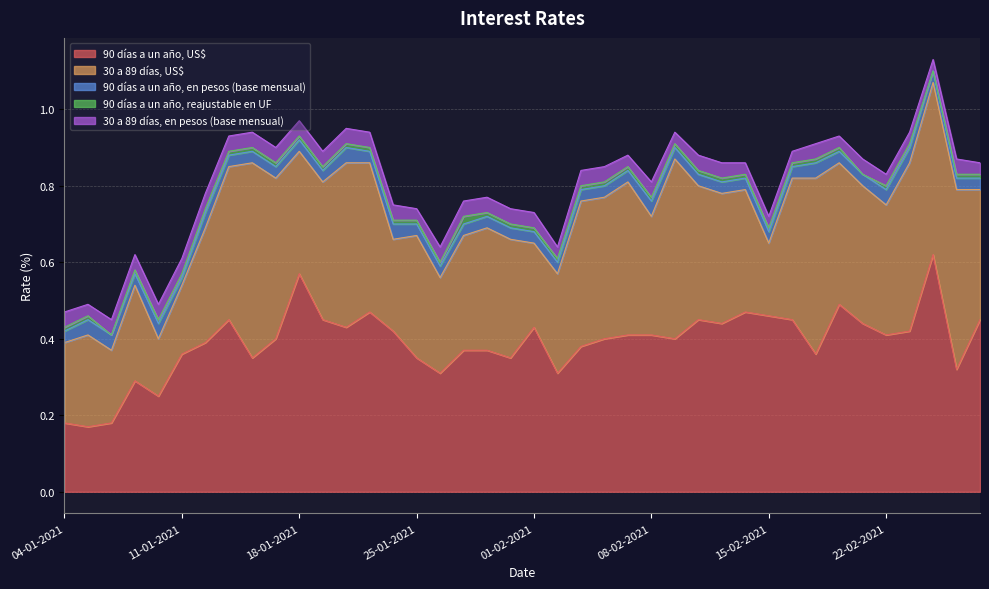

True or false: 90 días a un año, reajustable en UF has more than 2 points higher than both neighbors.

False